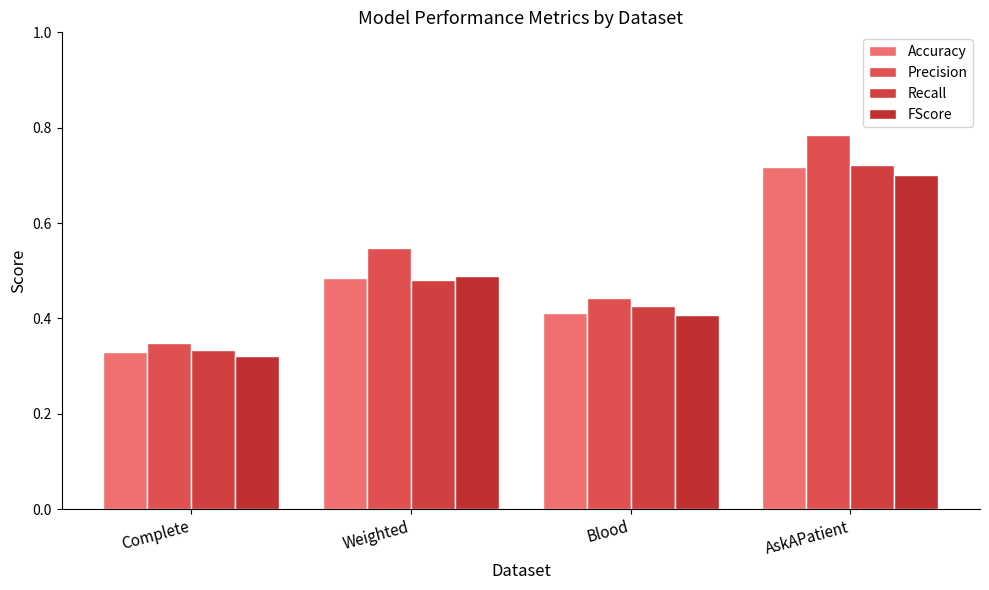

Which label corresponds to the largest value in the chart?

AskAPatient